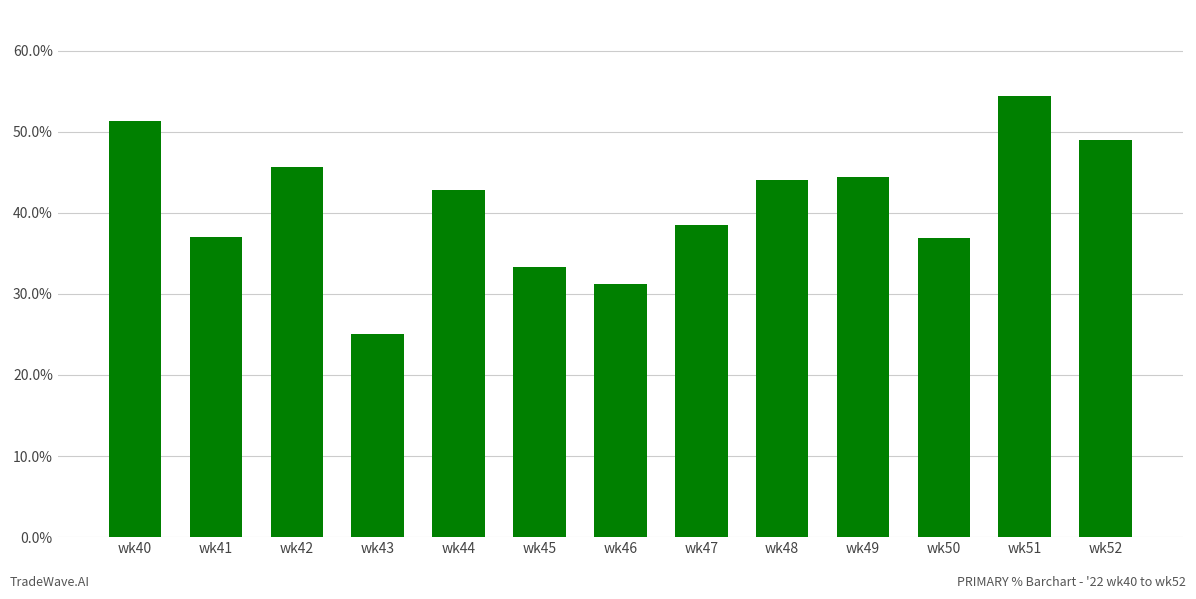

At which category does the chart reach its minimum across all series?

wk43